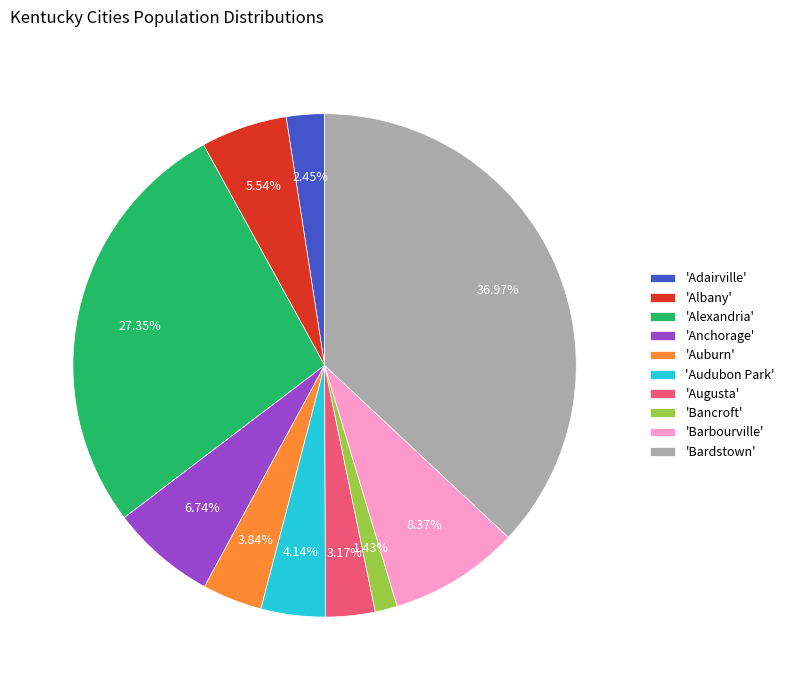

To the nearest percent, what is the average slice percentage?

10%